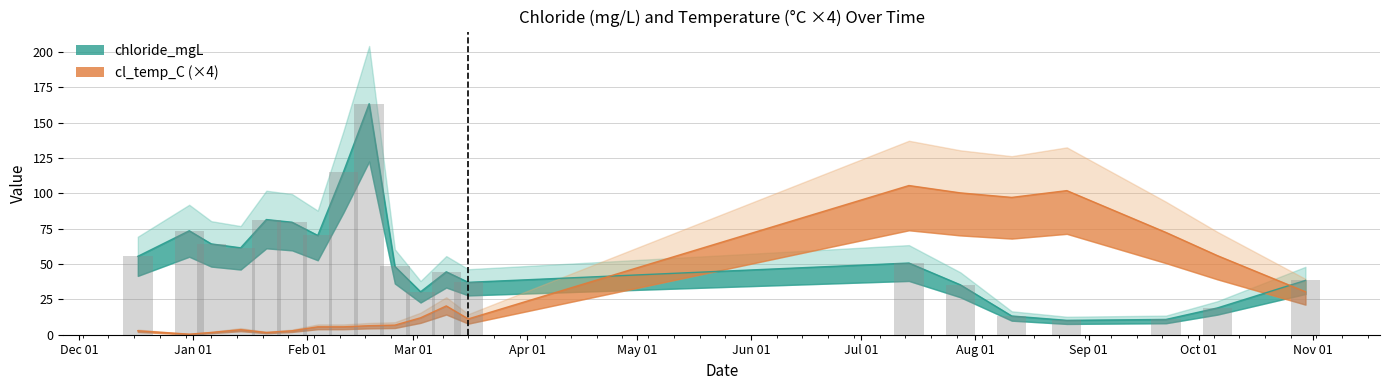

Reading left to right, extract all data points from this chart.

chloride_mgL: 2019-12-17=55.5	2019-12-31=73.6	2020-01-06=64.3	2020-01-14=61.5	2020-01-21=81.5	2020-01-28=79.6	2020-02-04=70.3	2020-02-11=115.3	2020-02-18=163.5	2020-02-25=48.3	2020-03-03=30.4	2020-03-10=44.5	2020-03-16=37.1	2020-07-14=50.7	2020-07-28=35.4	2020-08-11=13.3	2020-08-26=10.2	2020-09-22=10.8	2020-10-06=19.0	2020-10-30=38.5
cl_temp_C: 2019-12-17=2.8	2019-12-31=0.4	2020-01-06=1.6	2020-01-14=3.6	2020-01-21=1.6	2020-01-28=2.8	2020-02-04=5.6	2020-02-11=5.6	2020-02-18=6.4	2020-02-25=6.8	2020-03-03=12.0	2020-03-10=20.4	2020-03-16=11.2	2020-07-14=105.6	2020-07-28=100.4	2020-08-11=97.2	2020-08-26=102.0	2020-09-22=72.4	2020-10-06=56.0	2020-10-30=30.4